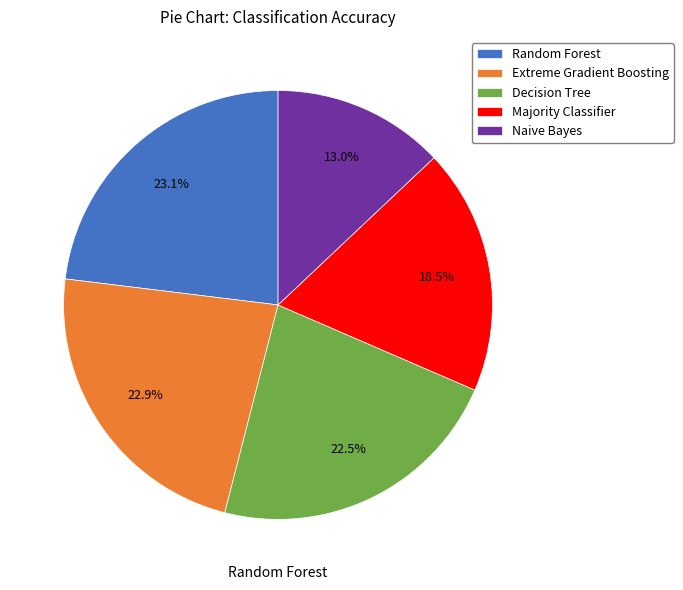

Does Decision Tree account for over 50% of the chart?

No